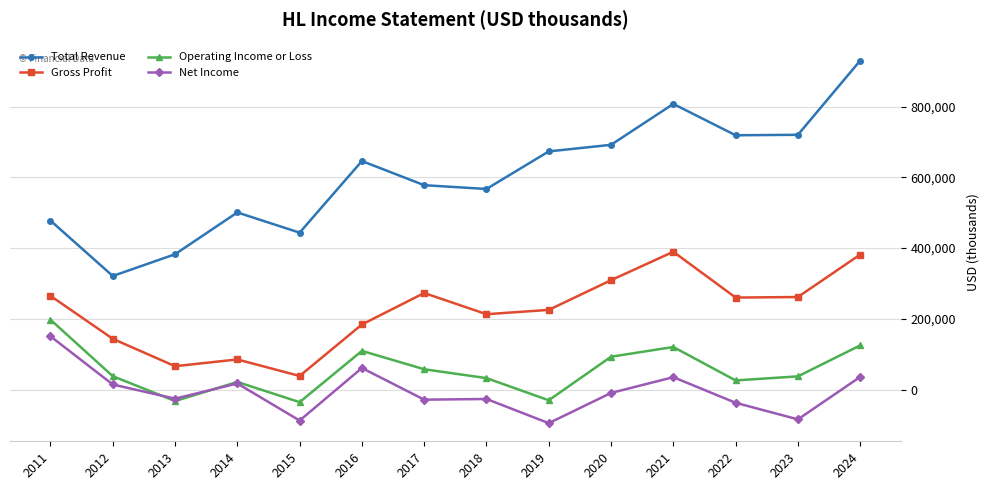

What are all the series names shown in the legend?

Total Revenue, Gross Profit, Operating Income or Loss, Net Income